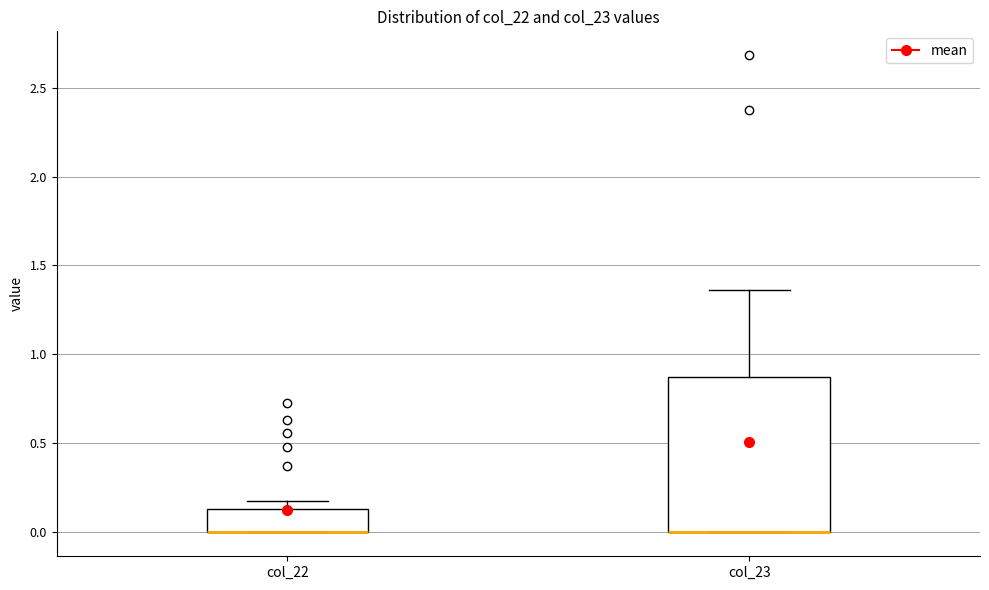

Reading left to right, transcribe this box plot: for each box, give where its median line is, the range the box spans, and where its two whiskers end, as read against the y-axis. The values are not printed on the chart, so give them approximately, as read against the axis.

col_22: median 0.00 (drawn on the box's lower edge), box 0.00 to 0.15, whiskers 0.00 to 0.20
col_23: median 0.00 (drawn on the box's lower edge), box 0.00 to 0.85, whiskers 0.00 to 1.35